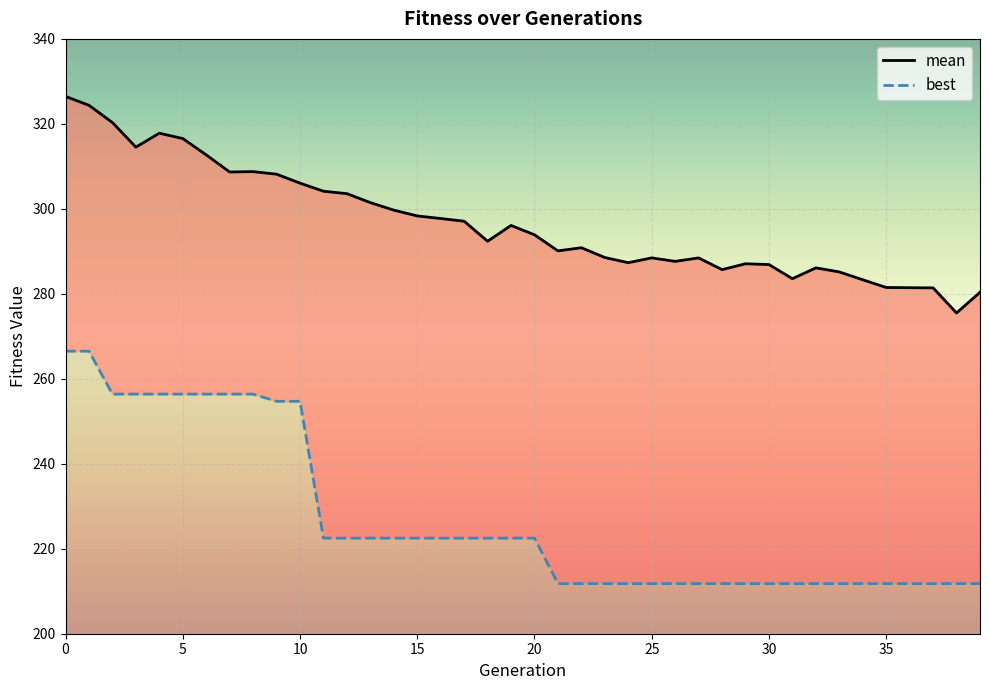

Is it true that best equals 222.5 at 12?

True